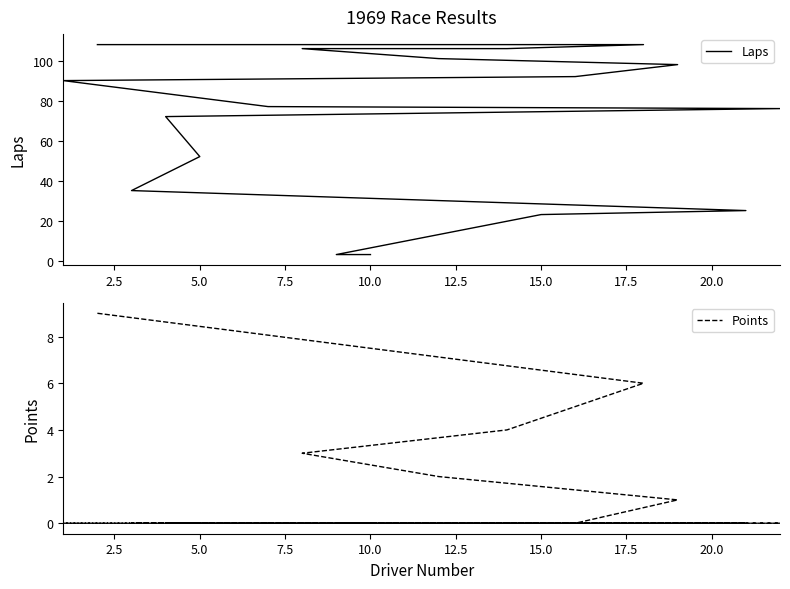

What are all the series names shown in the legend?

Laps, Points